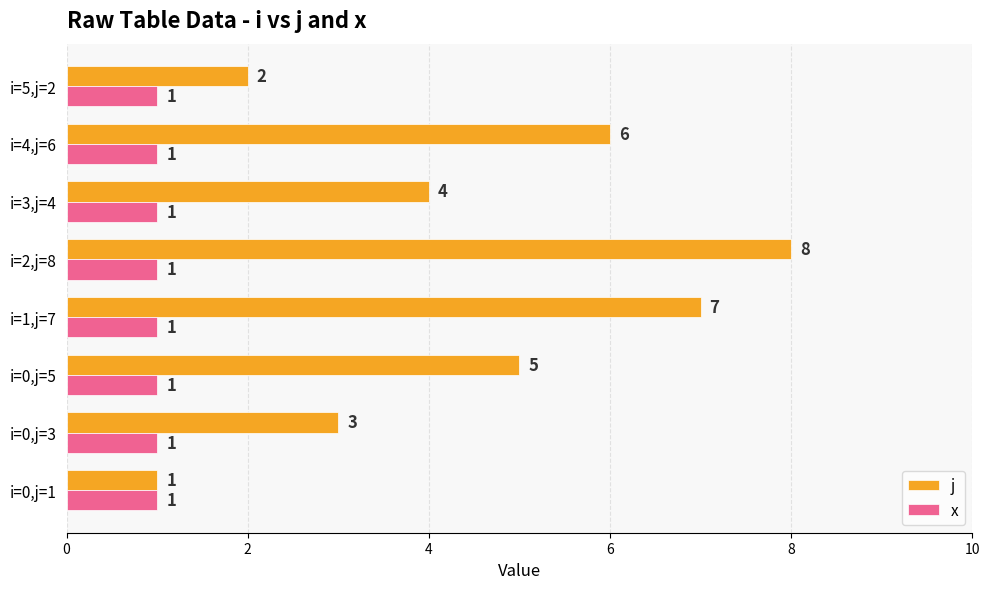

Which category has the highest value across all series?

i=2,j=8